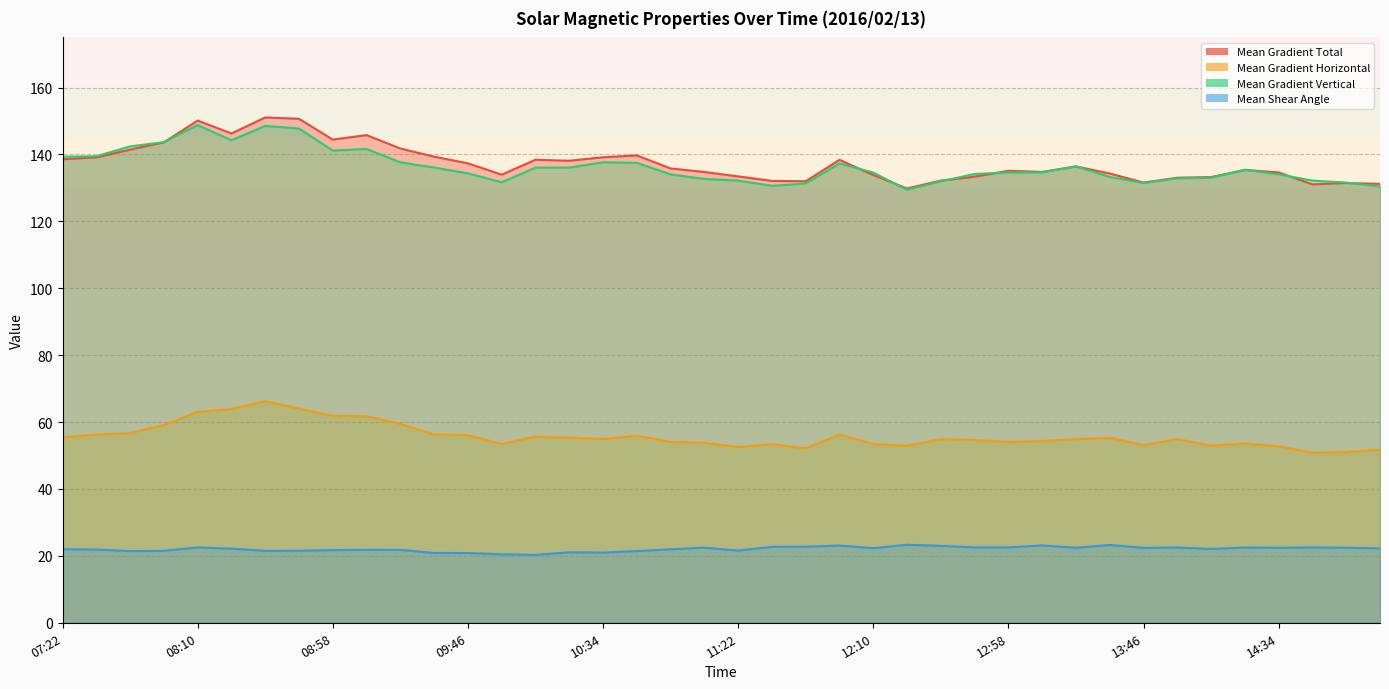

At how many categories does at least one series exceed 138?

17